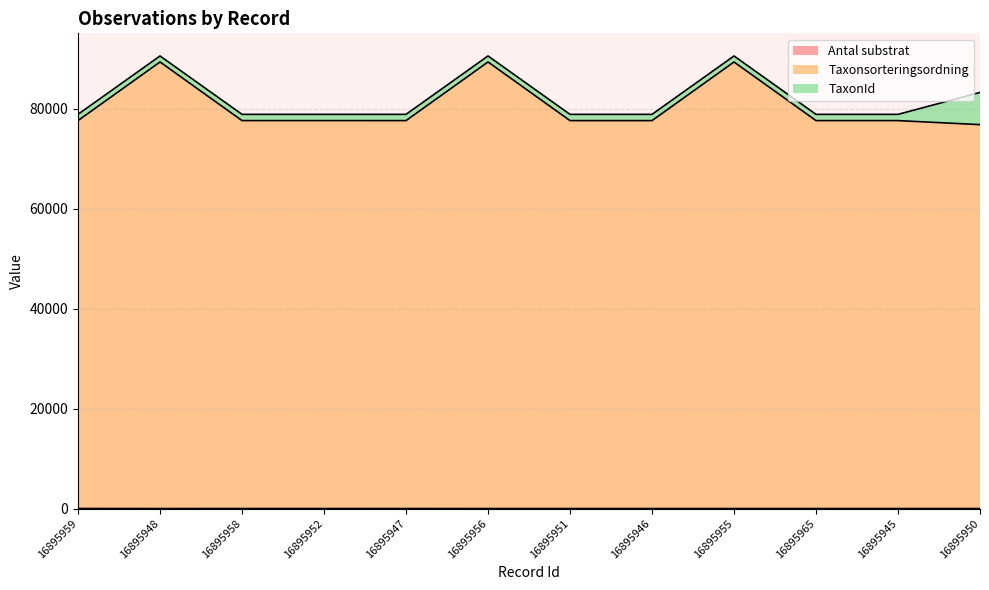

Between 16895958 and 16895955, which is larger?

16895958